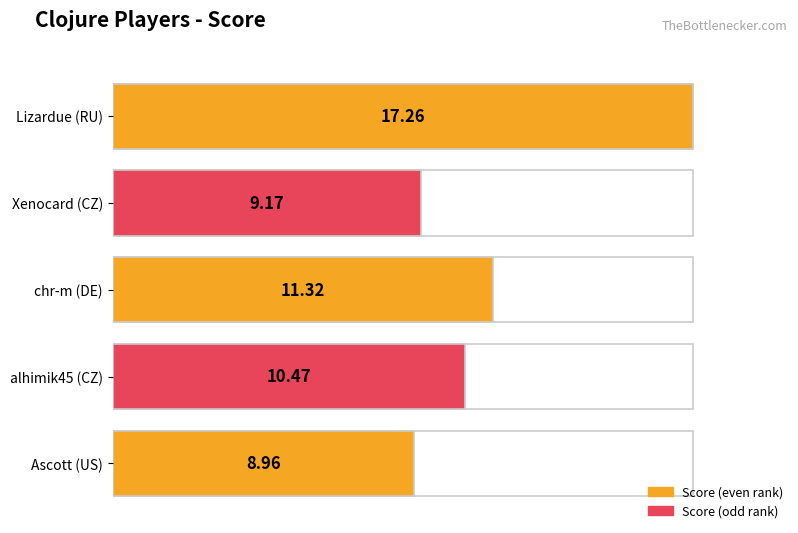

At which label does the data first exceed 10?

Lizardue (RU)